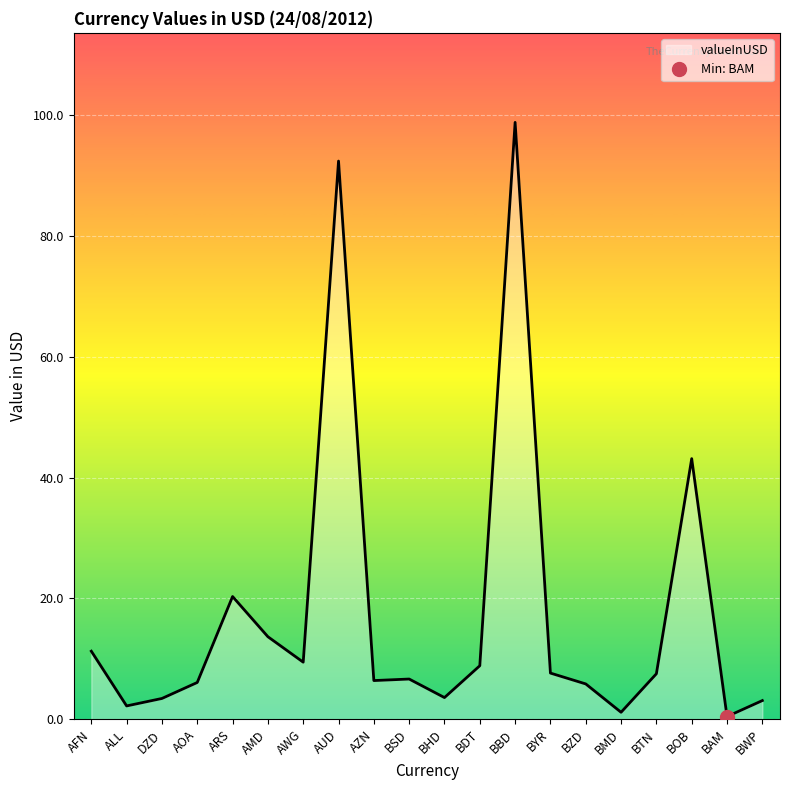

How many lines are shown in the chart?

1